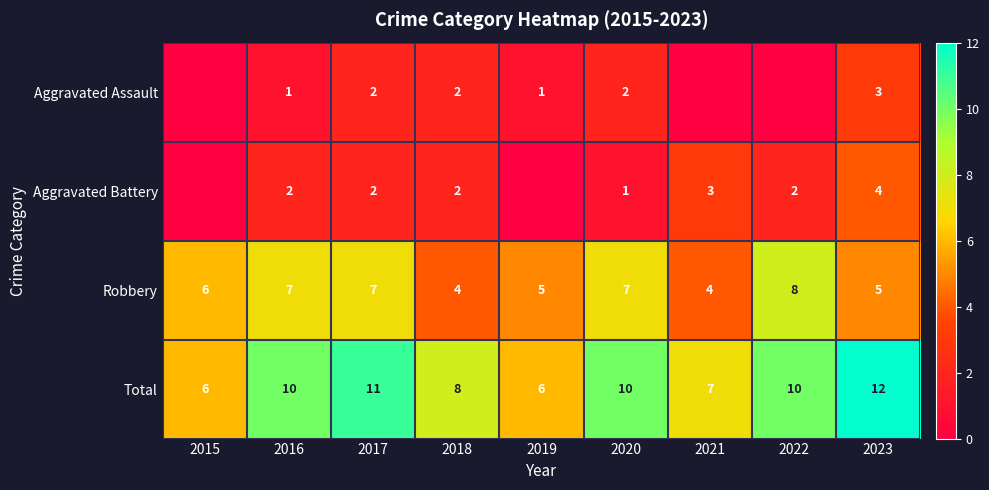

How many Total values are between 7 and 10?

5